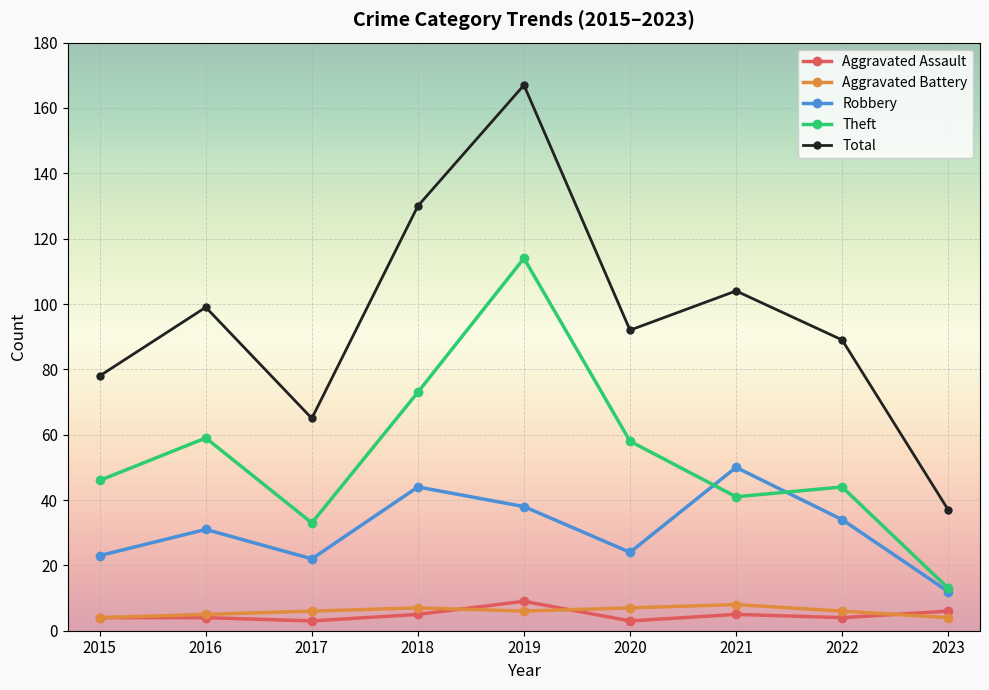

Does the chart have visible grid lines?

Yes